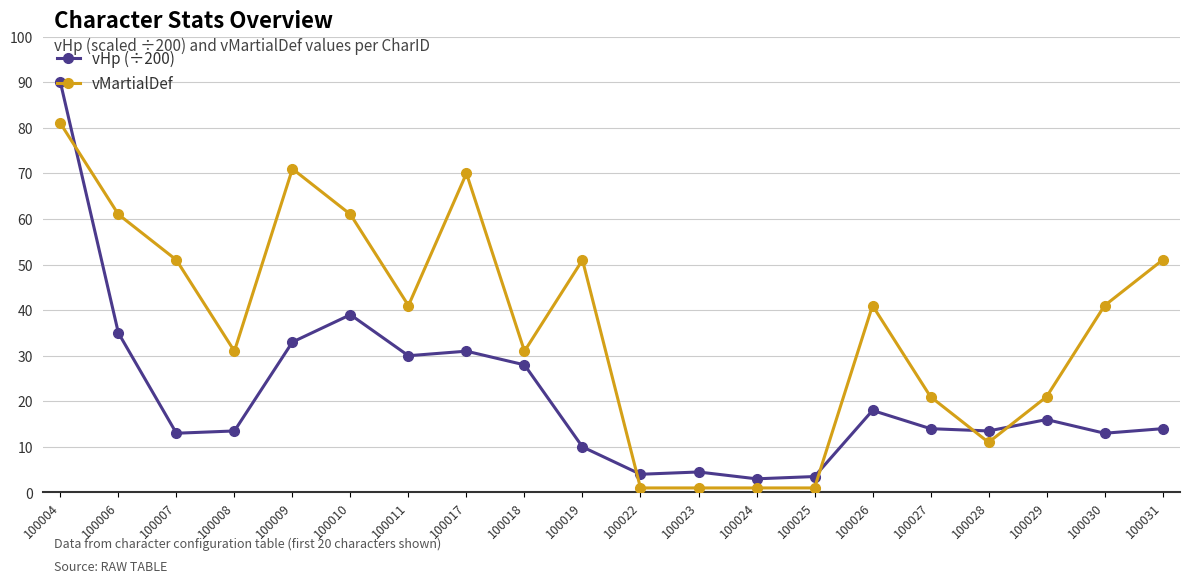

Which category has the highest value in the vMartialDef series?

100004